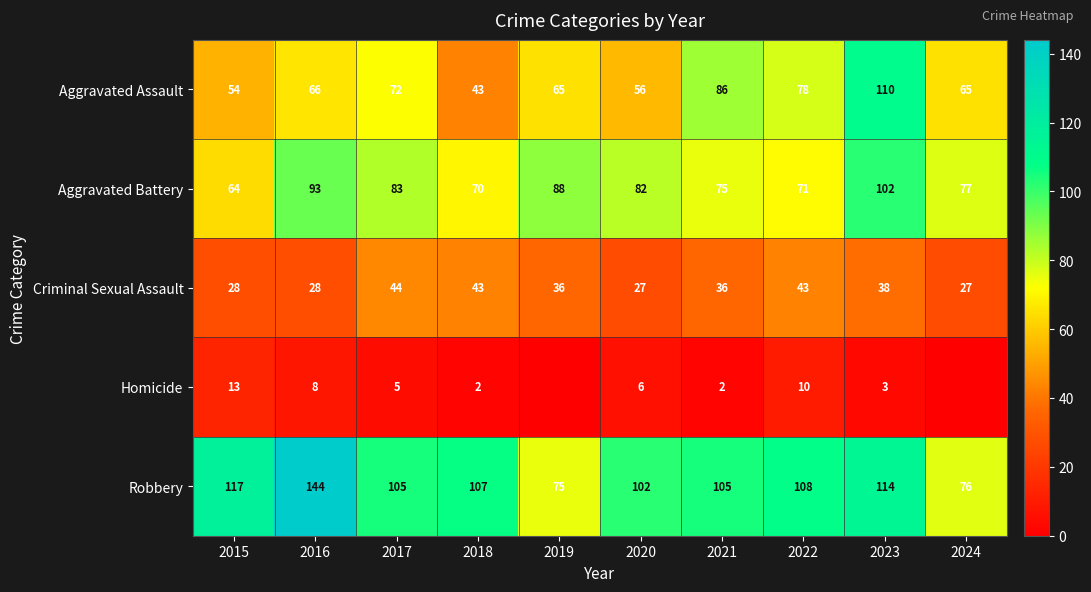

At which category is the sum across all series the highest?

2023